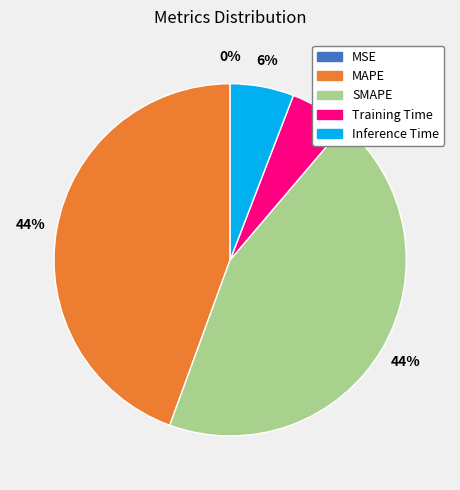

The Training Time slice represents 14% of the pie. True or false?

False